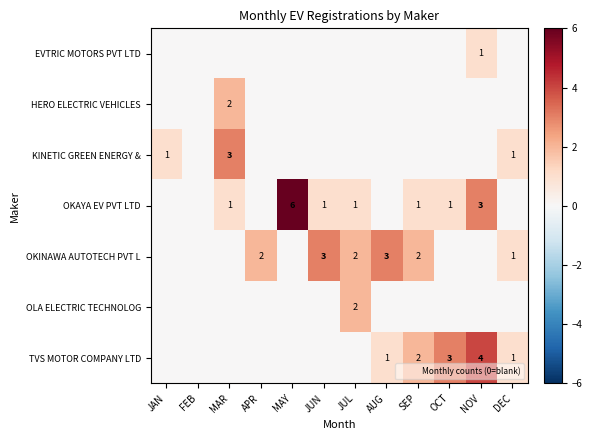

Count the number of categories in the chart.

12